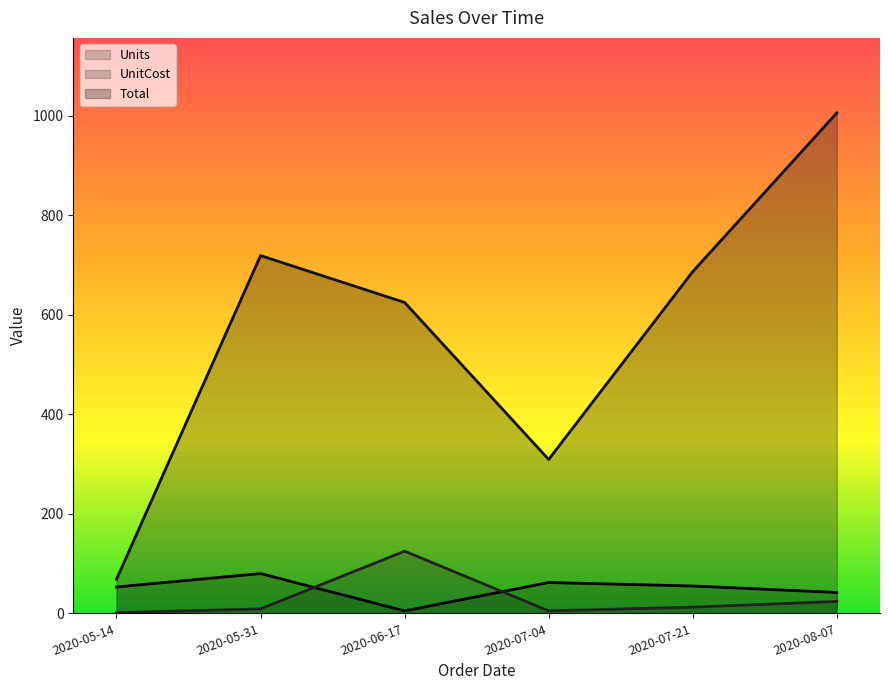

Which series has the widest spread of values?

Total